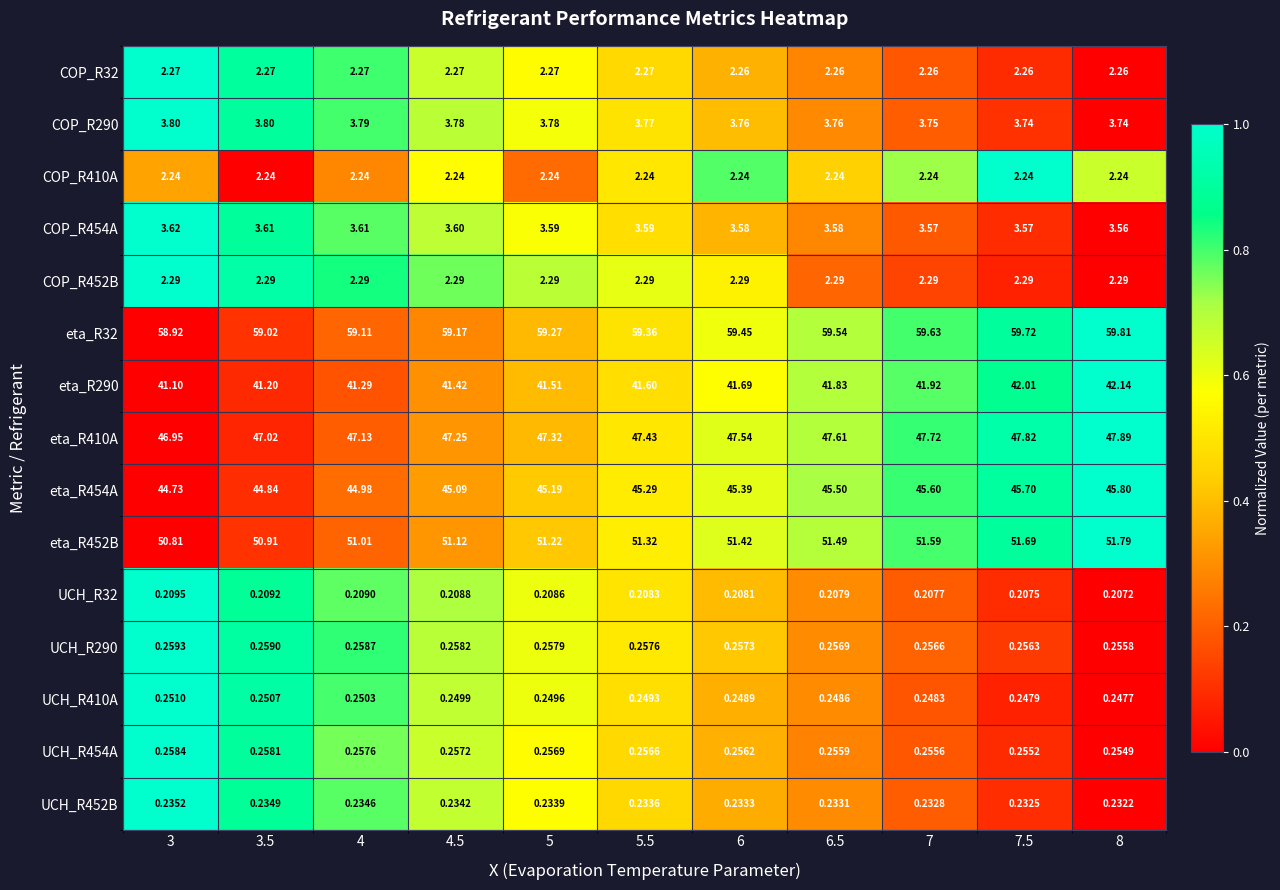

Is the value of UCH_R32 at 4.5 greater than the value of UCH_R410A at 5?

No